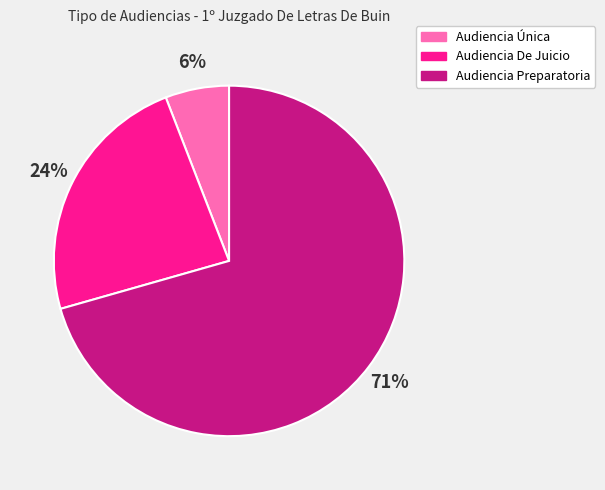

Which category has the smallest portion of the pie?

Audiencia Única